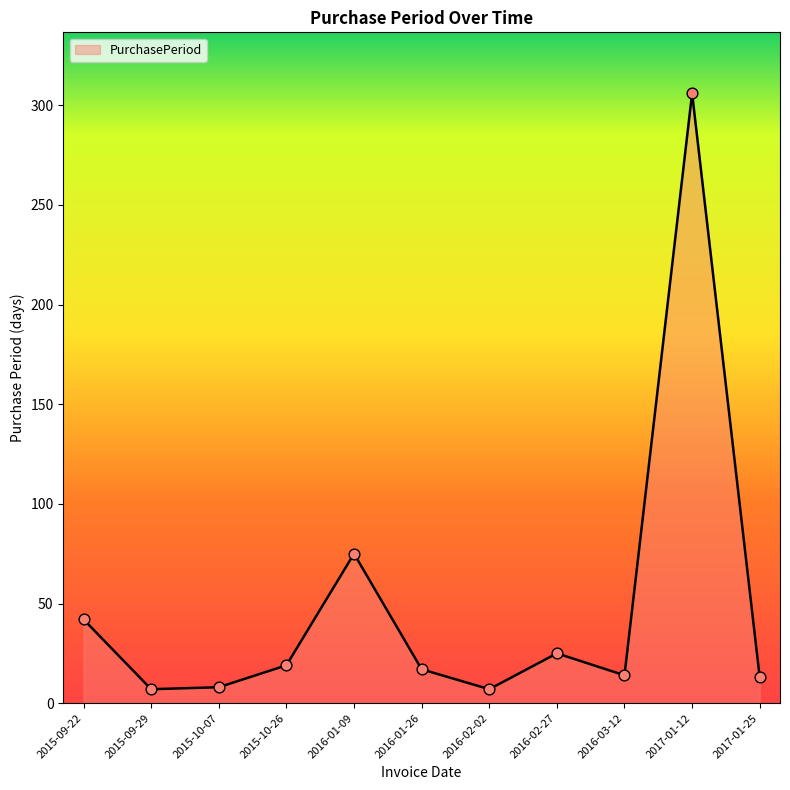

What is the change in value from 2015-09-22 to 2016-01-09?

+33